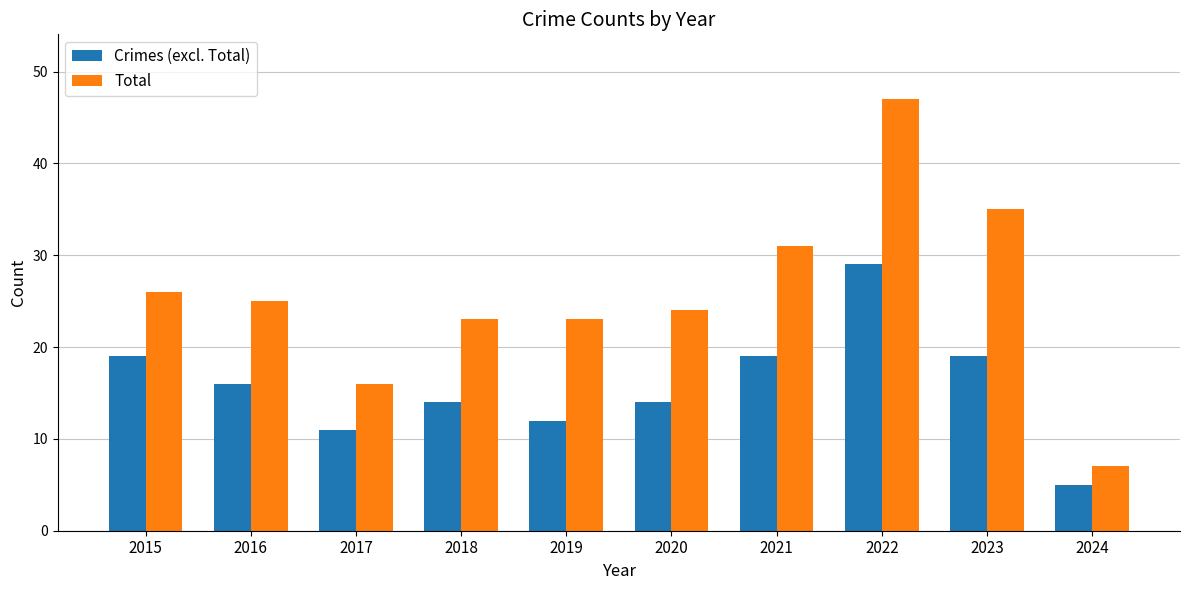

How many bars are there in each group?

2